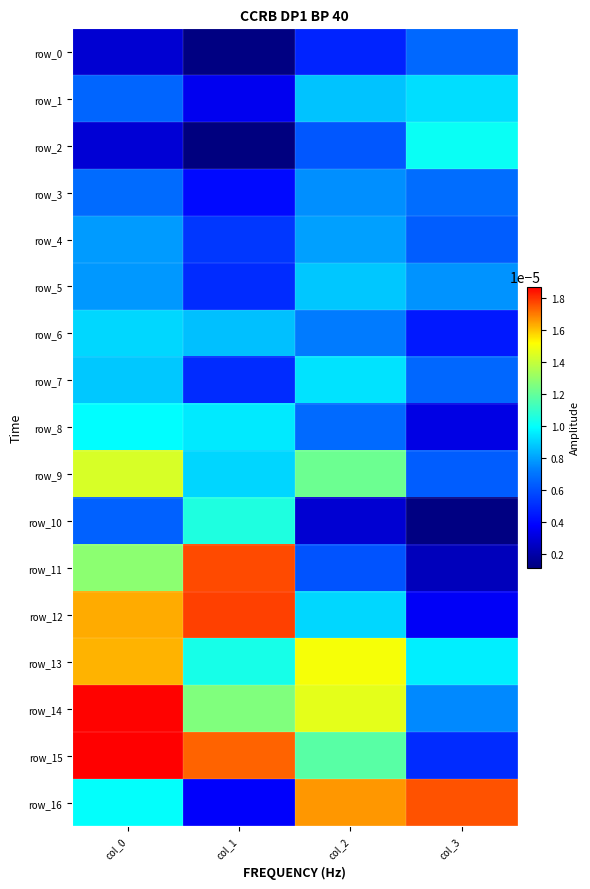

Which series has the largest total across all categories?

row_14